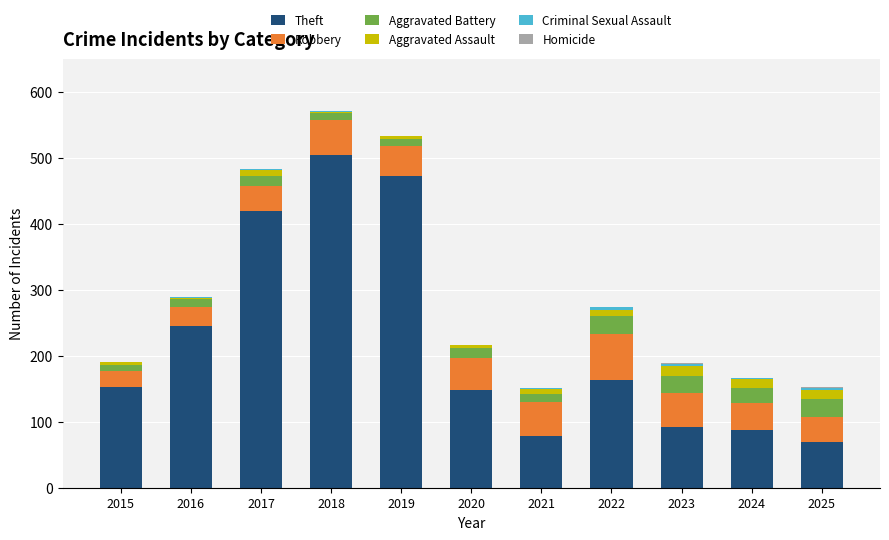

Where is Theft nearest to the value 286?

2016